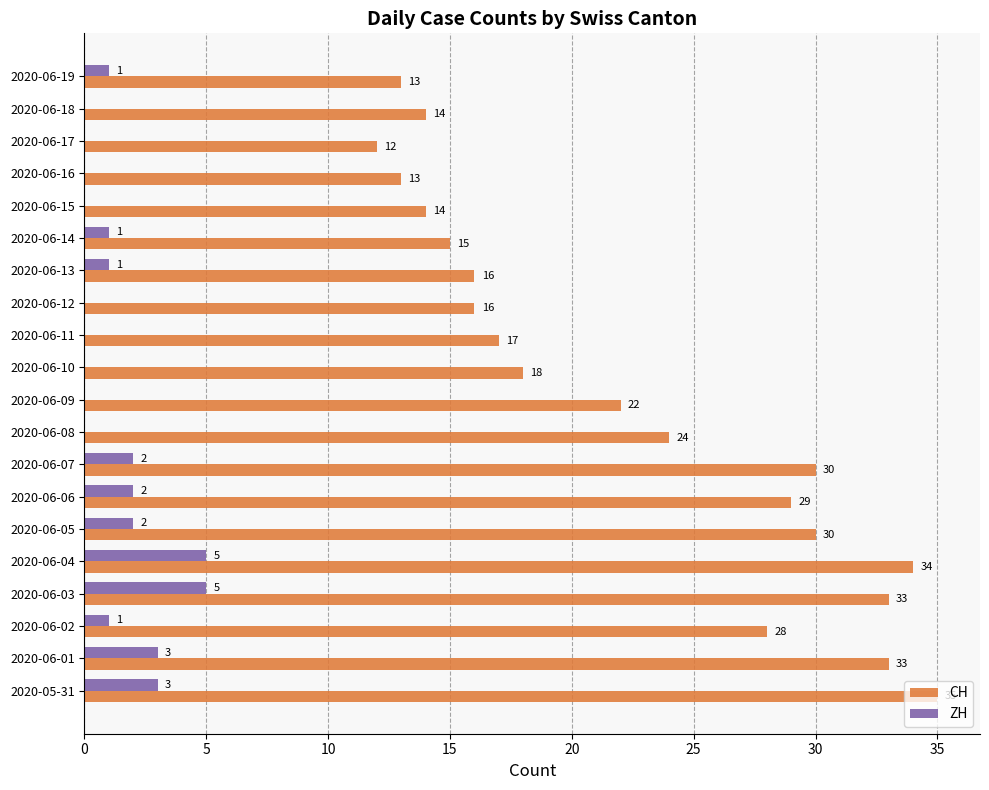

Is the value of ZH at 2020-06-05 greater than the value of CH at 2020-06-04?

No